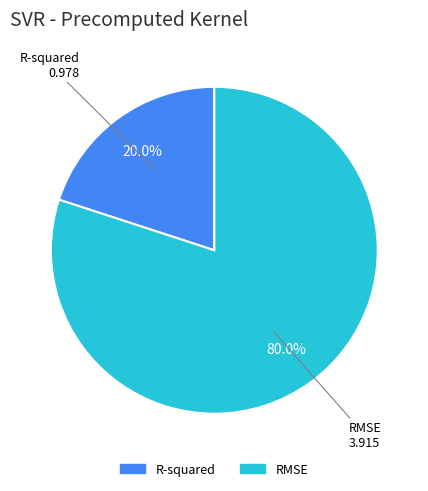

Rank the categories by value from lowest to highest.

R-squared, RMSE